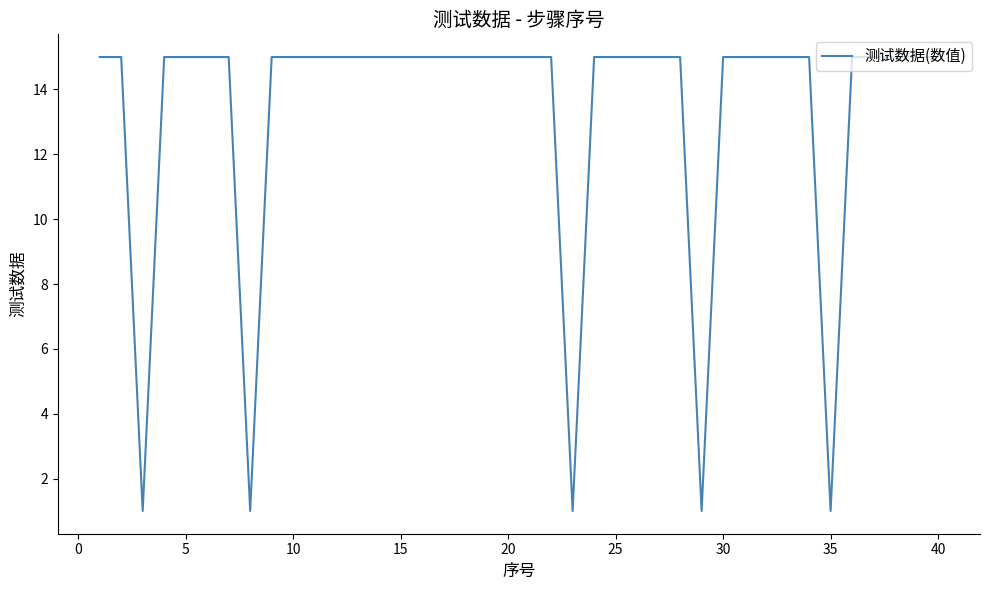

What is the greatest value displayed?

15